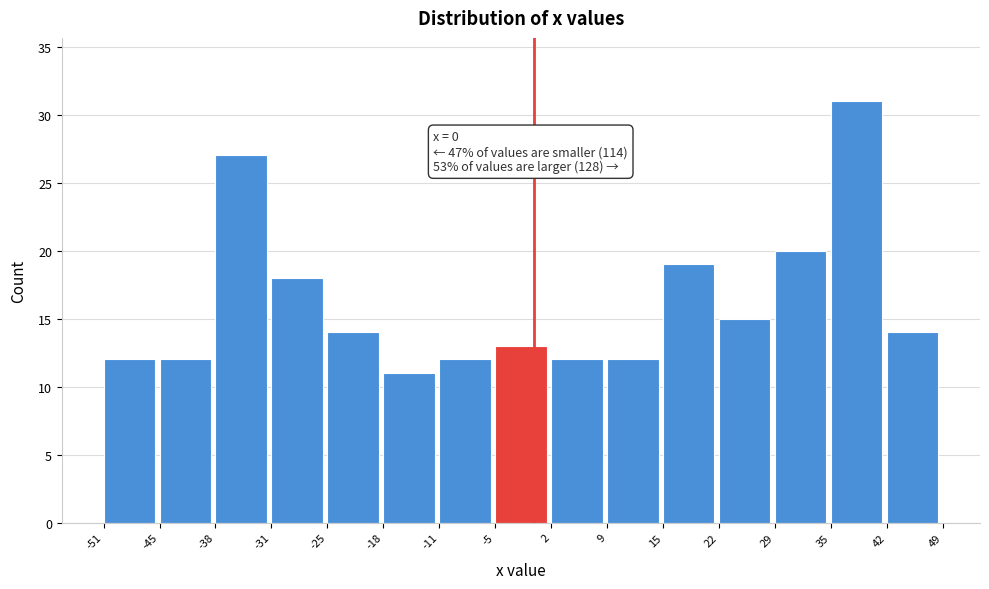

Over which range of the x-axis is the bar tallest?

35 to 42